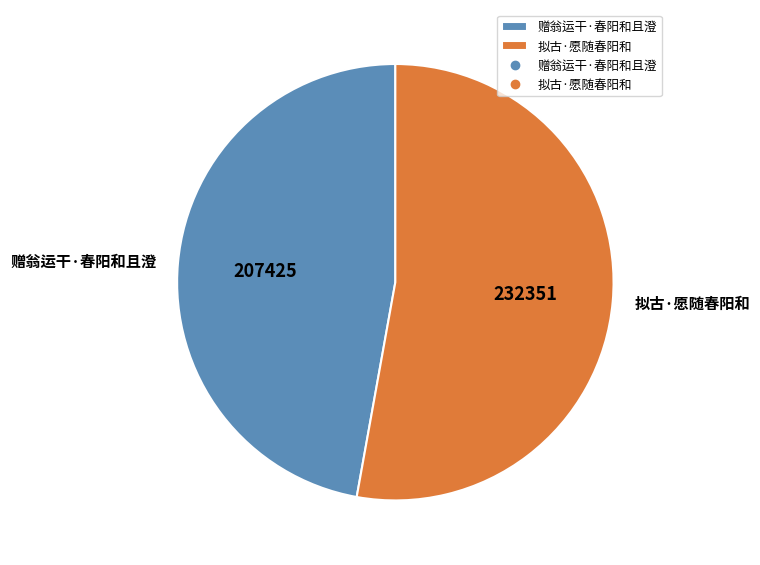

Which slice is the smallest?

赠翁运干·春阳和且澄